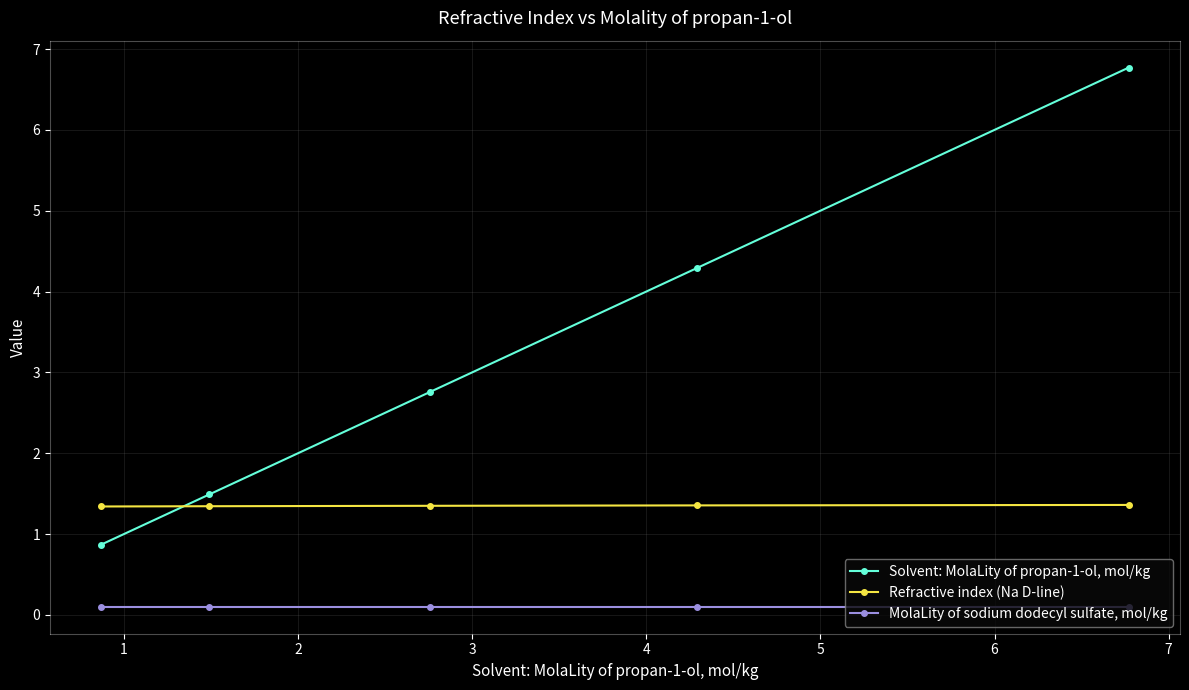

Does the chart have visible grid lines?

Yes